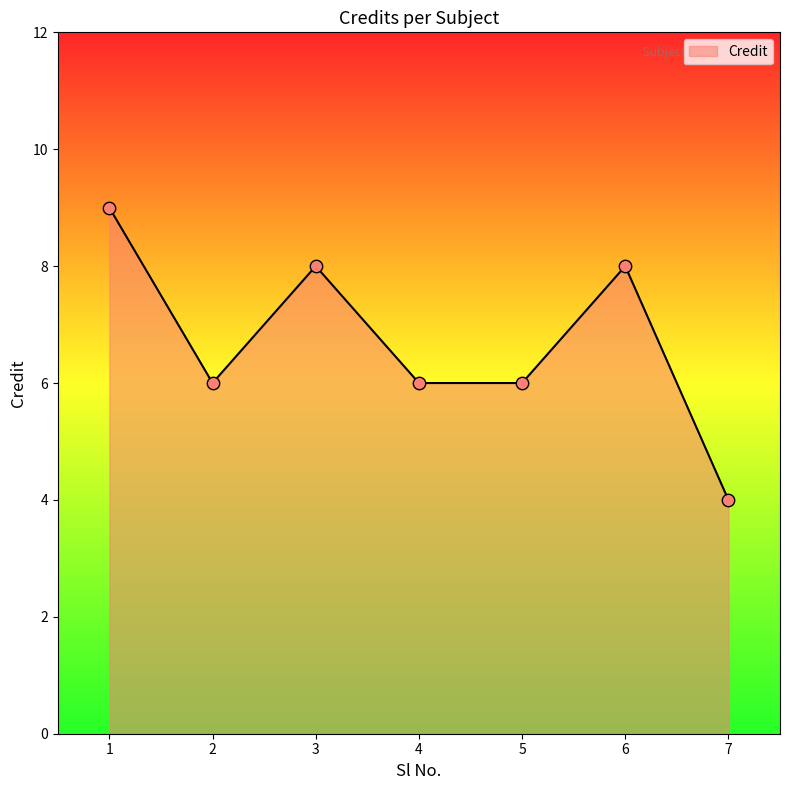

Between 4 and 7, which is larger?

4